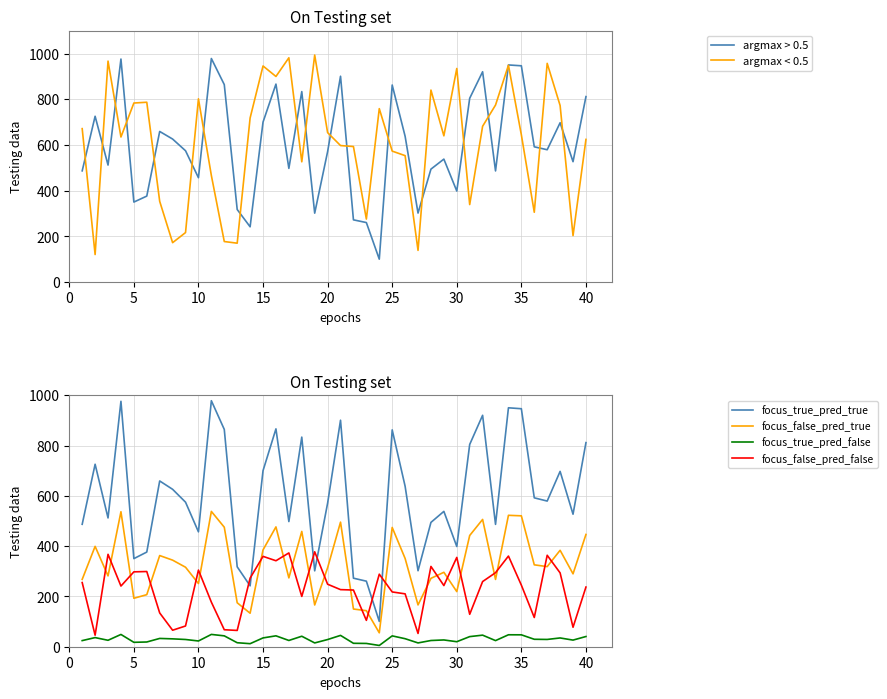

True or false: focus_false_pred_true and focus_true_pred_false cross at least once.

False